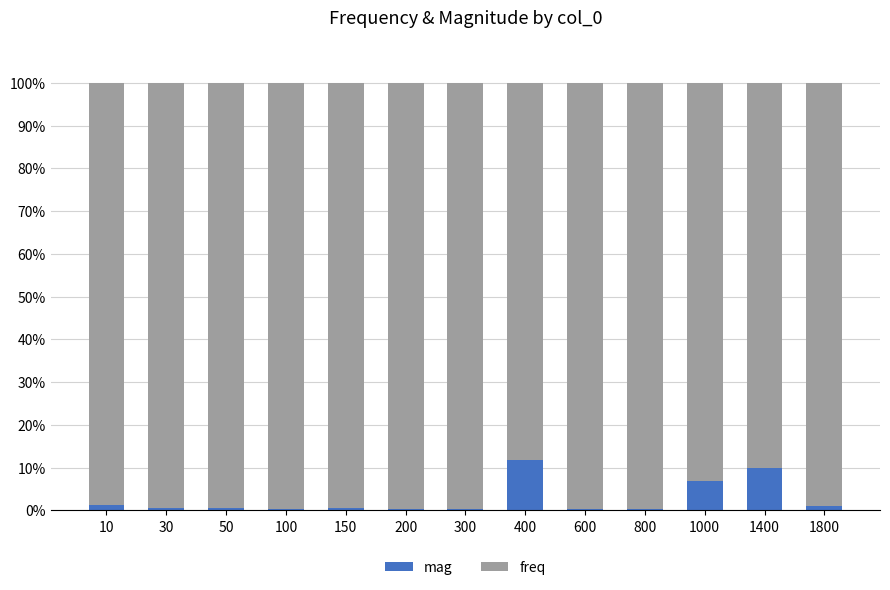

Is it true that mag equals 0.3 at 800?

True